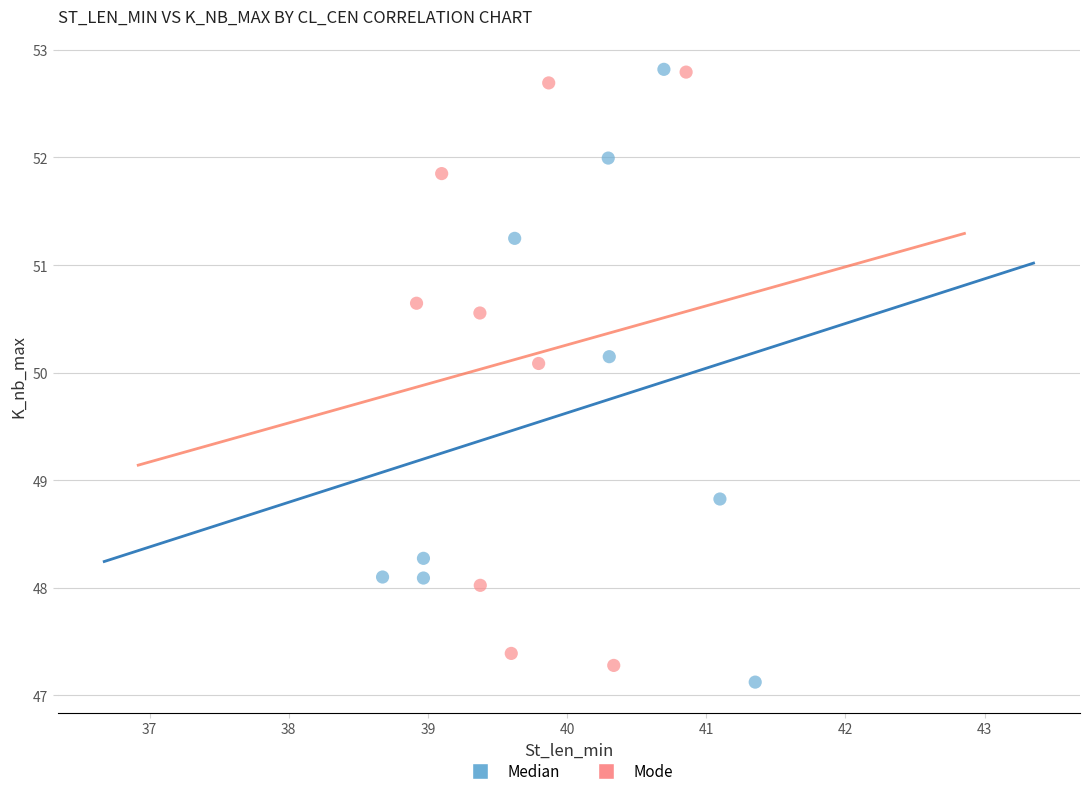

What are all the series names shown in the legend?

Median, Mode